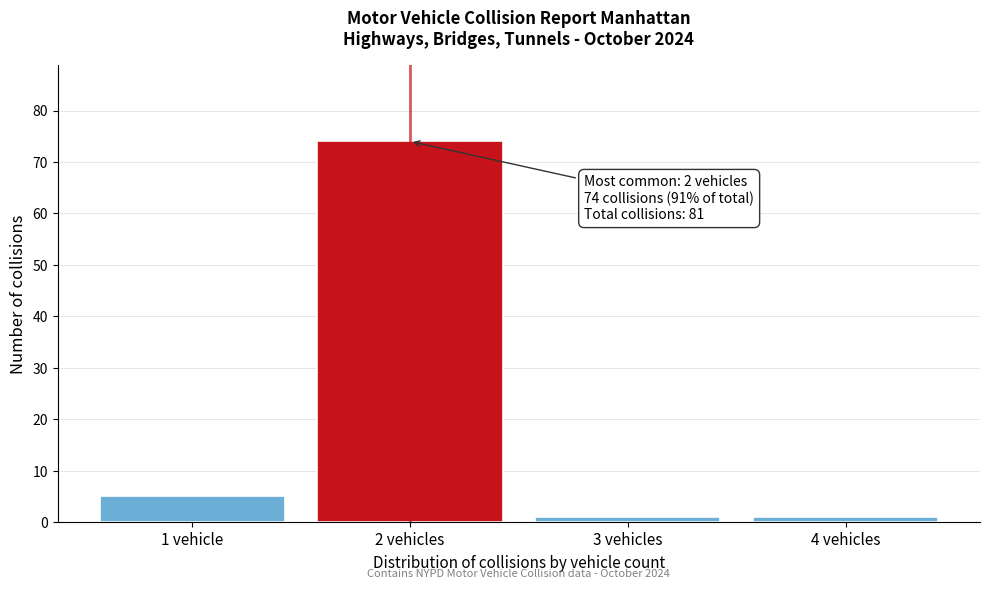

Reading left to right, list all the values displayed in this chart.

1 vehicle=5	2 vehicles=74	3 vehicles=1	4 vehicles=1